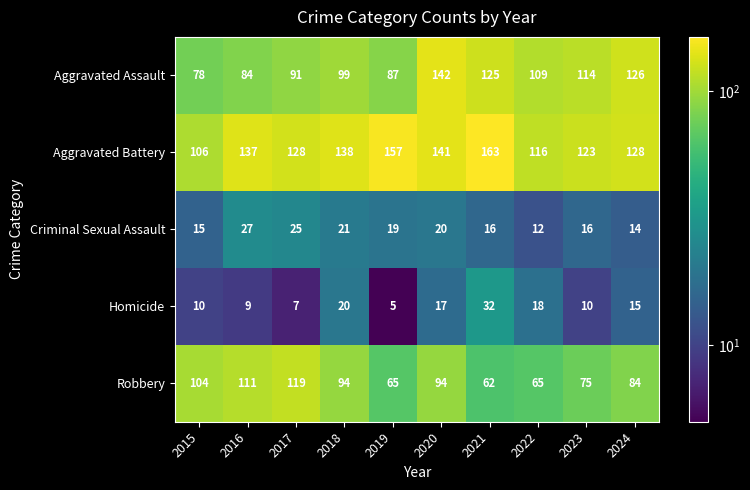

What is the difference between the maximum and second lowest values in the Aggravated Battery series?

47